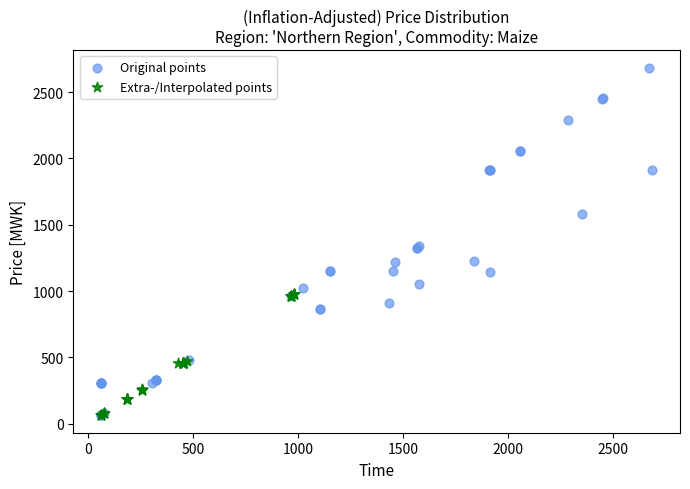

Which series contains the highest Y value?

Original points